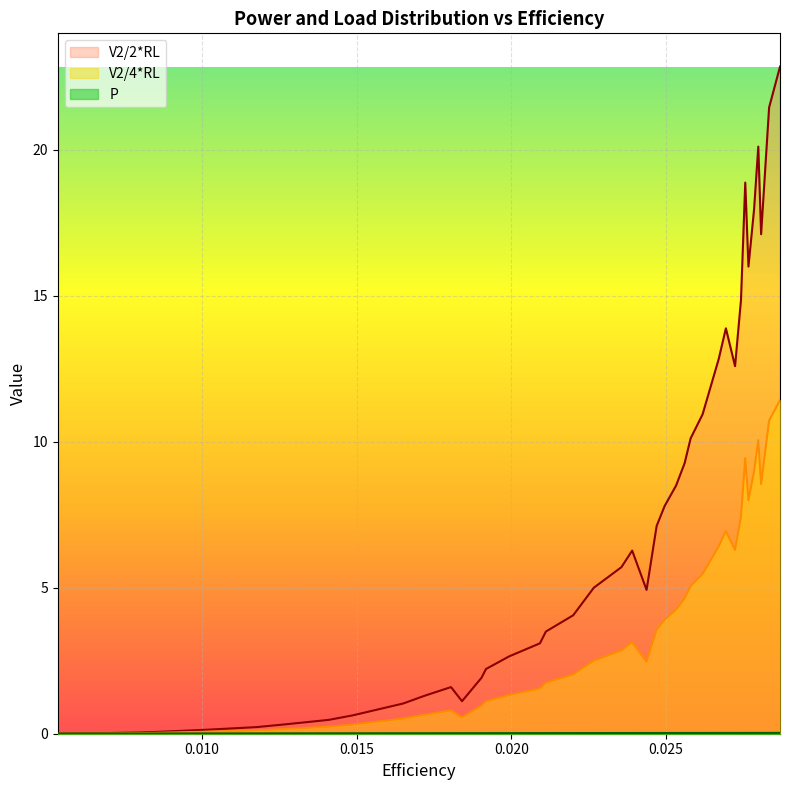

At how many categories does at least one series exceed 13?

9